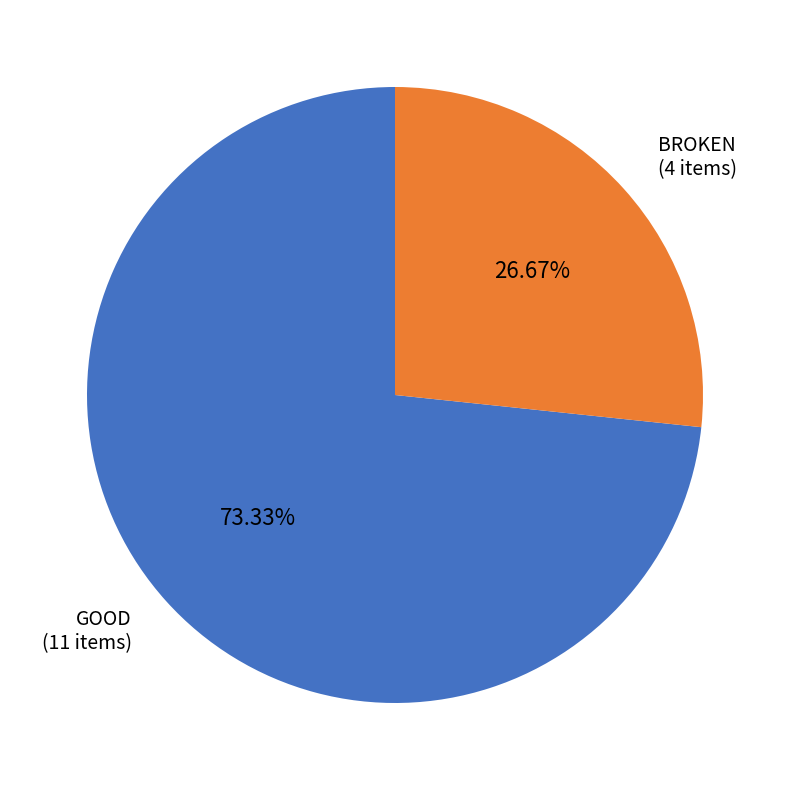

Is there a majority slice in this chart?

Yes